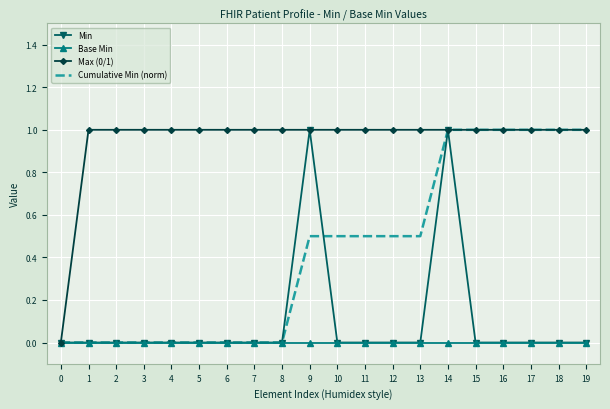

Is it true that Max (0/1) equals 0.4 at 11?

False